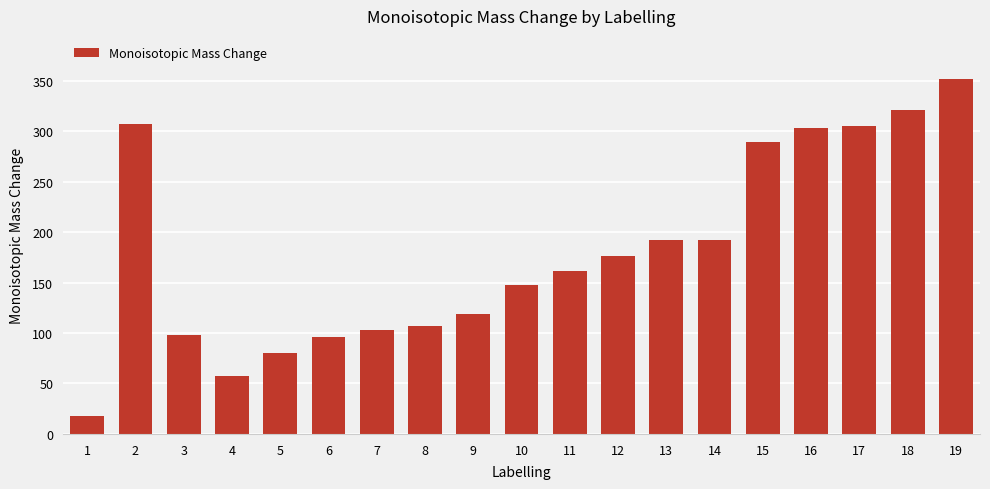

Approximately how many times larger is the value at 12 compared to 10?

1.2